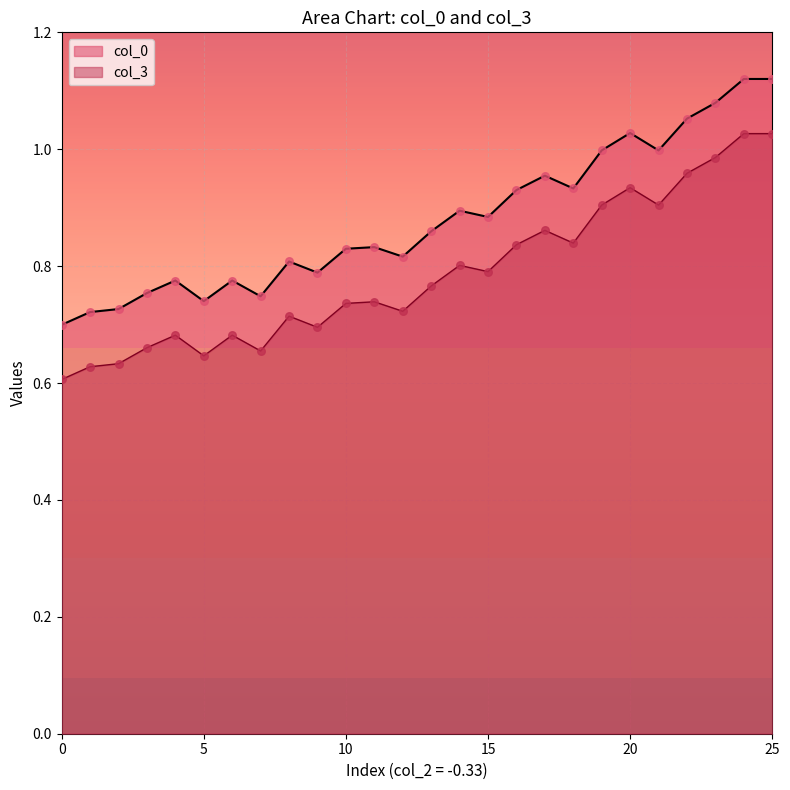

What are all the series names shown in the legend?

col_0, col_3